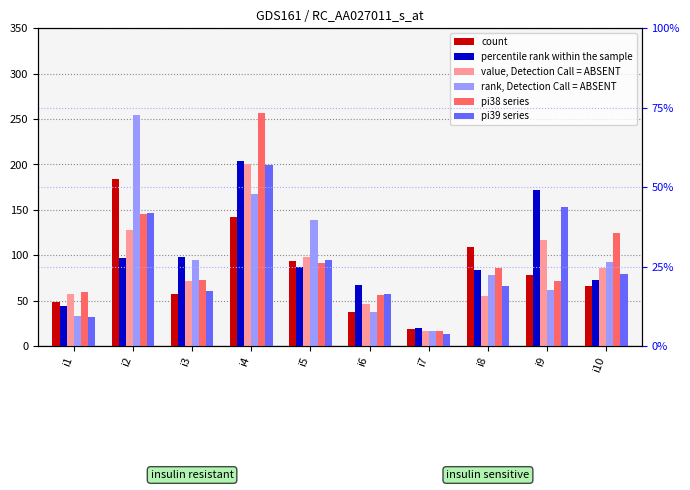

What is the difference between the pi39 values at i2 and i5?

52